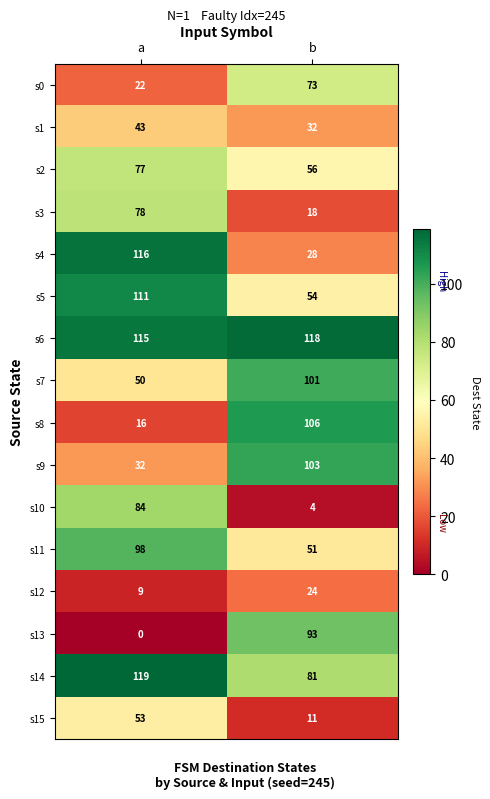

Which category has the lowest value across all series?

a